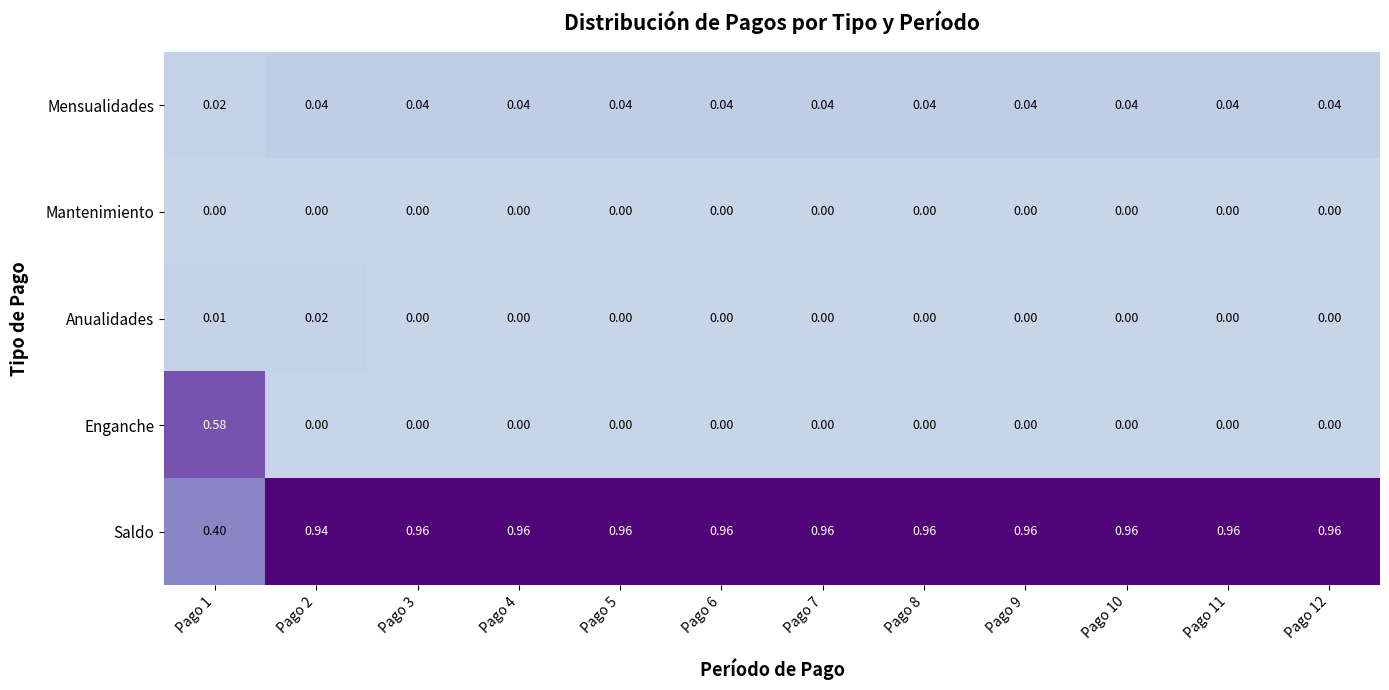

Which series has the widest spread of values?

Enganche